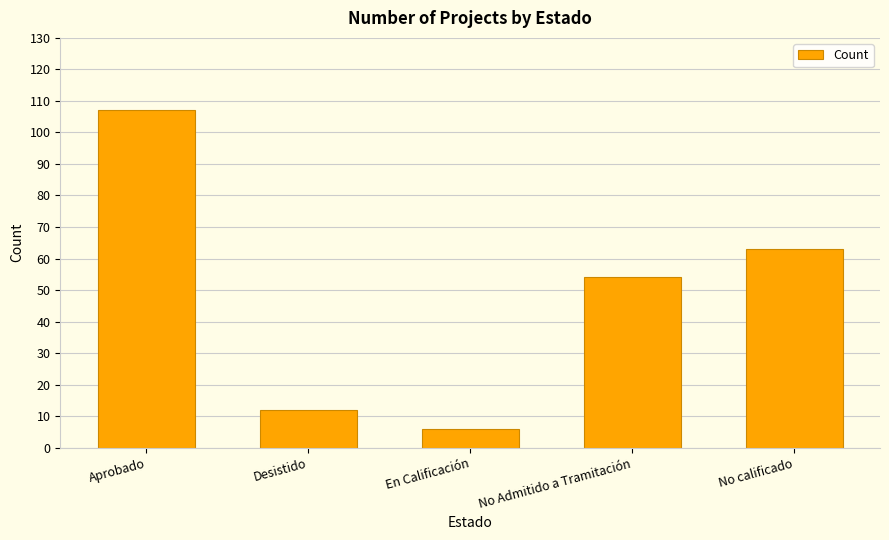

The value at No calificado is 97. True or false?

False